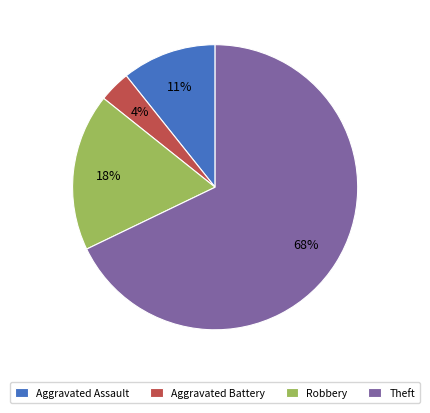

How many segments does this pie chart have?

4